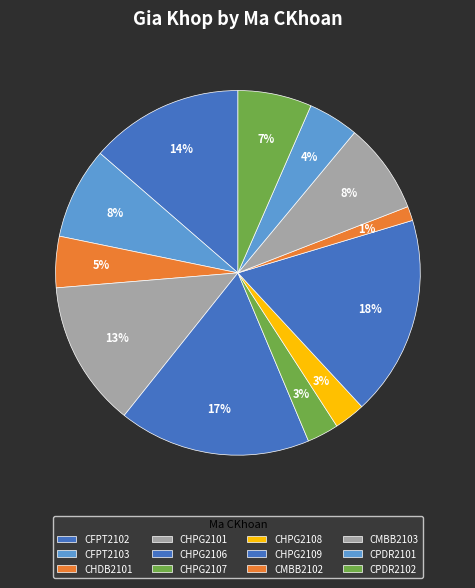

Do CHDB2101 and CPDR2101 together represent more than half of the pie?

No